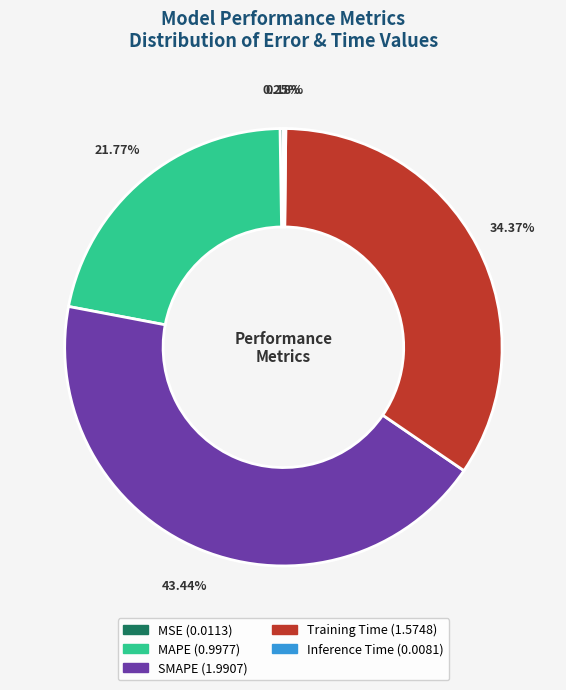

Is there a majority slice in this chart?

No